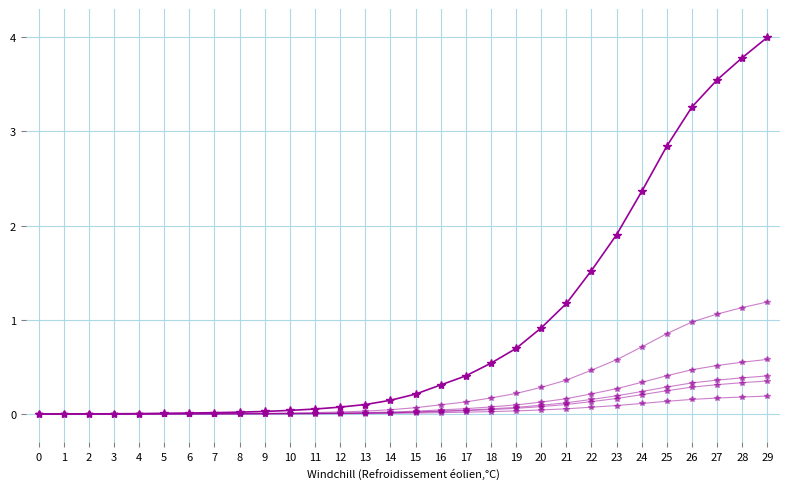

How many distinct data groups are displayed?

6